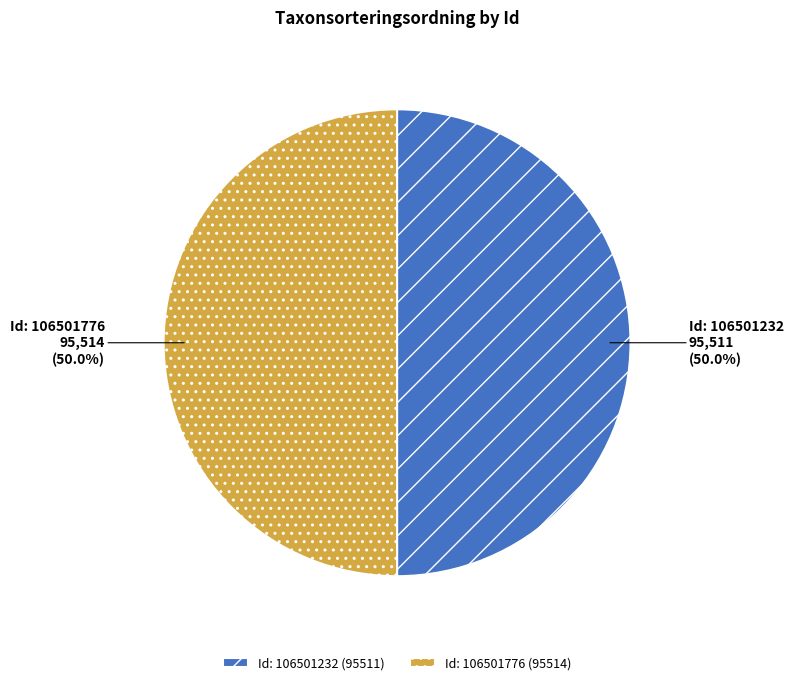

What is the ratio of the value at Id: 106501232 (95511) to the value at Id: 106501776 (95514)?

1.0